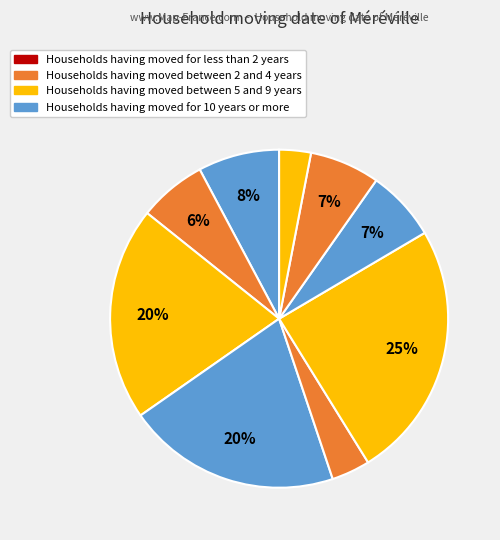

How many segments does this pie chart have?

9